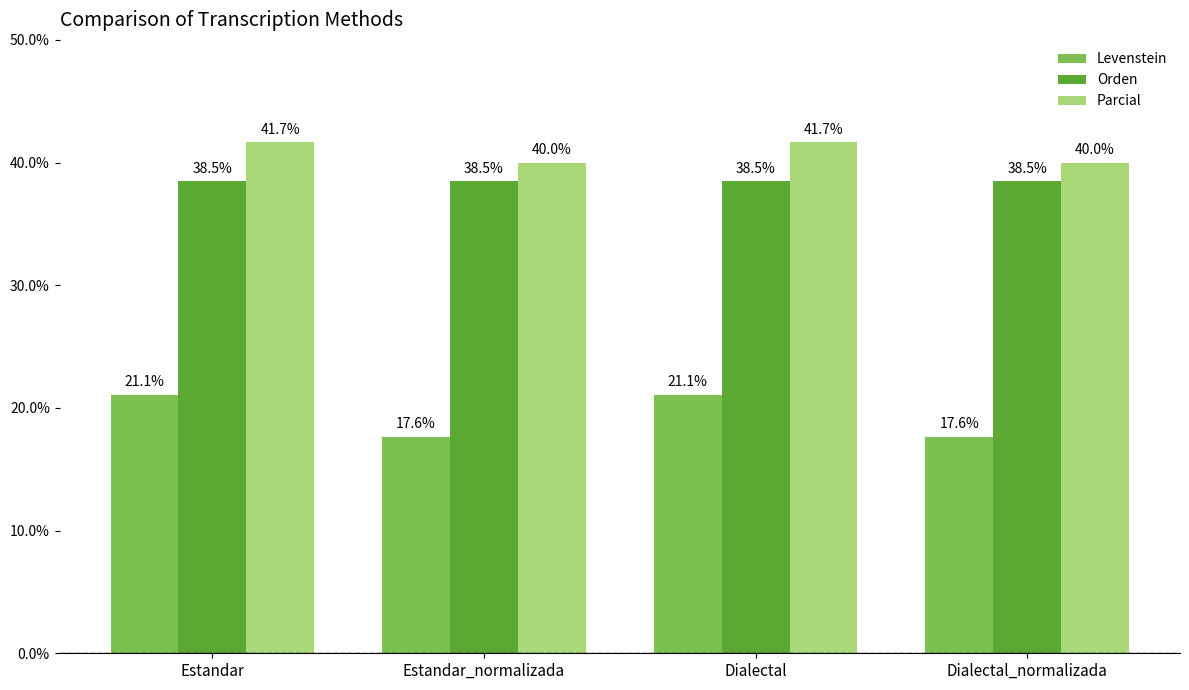

Reading right to left, extract all data points from this chart.

Levenstein: 17.6	21.1	17.6	21.1
Orden: 38.5	38.5	38.5	38.5
Parcial: 40.0	41.7	40.0	41.7